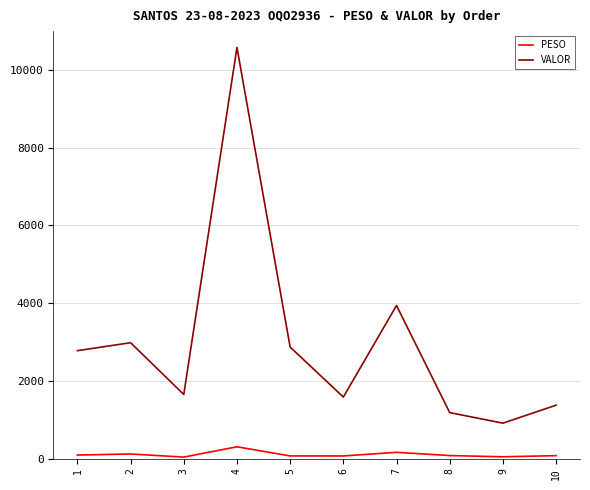

Which series has the largest range (max minus min)?

VALOR